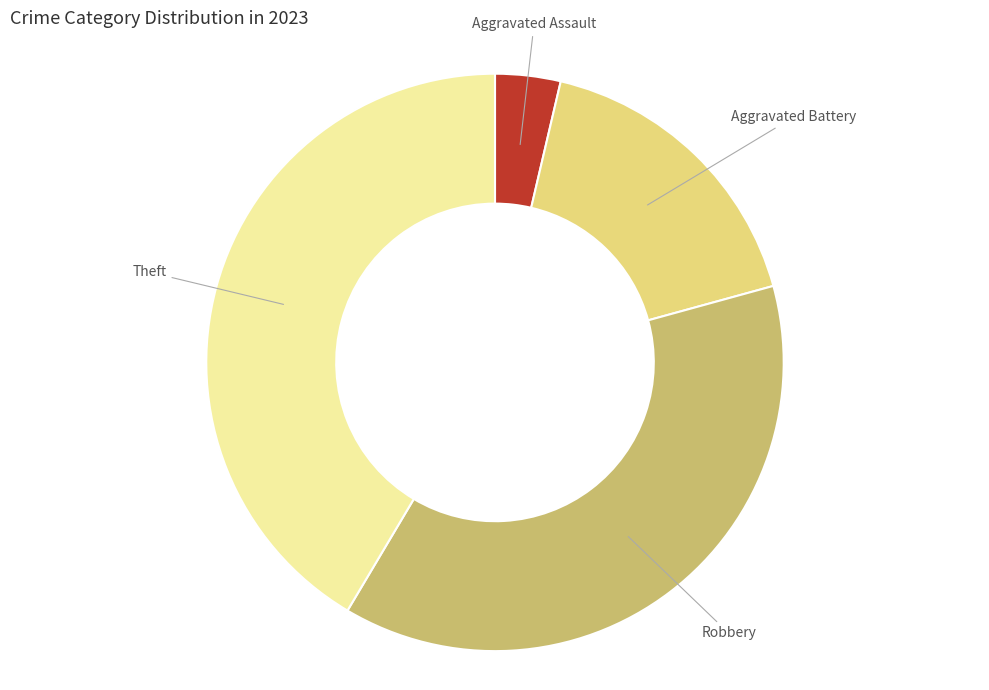

Do Theft and Aggravated Battery together represent more than half of the pie?

Yes